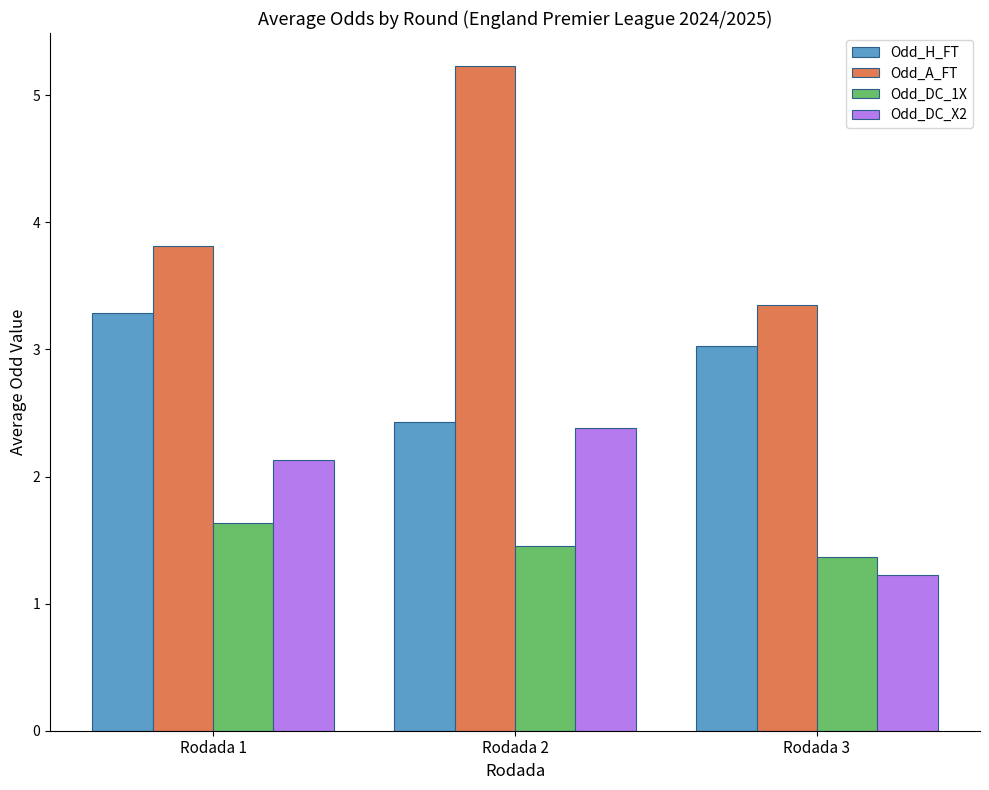

At which label does Odd_H_FT reach its minimum?

Rodada 2